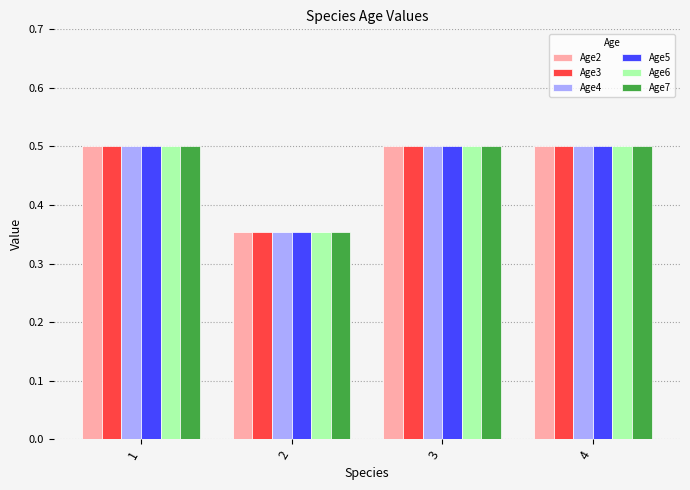

What are all the series names shown in the legend?

Age2, Age3, Age4, Age5, Age6, Age7